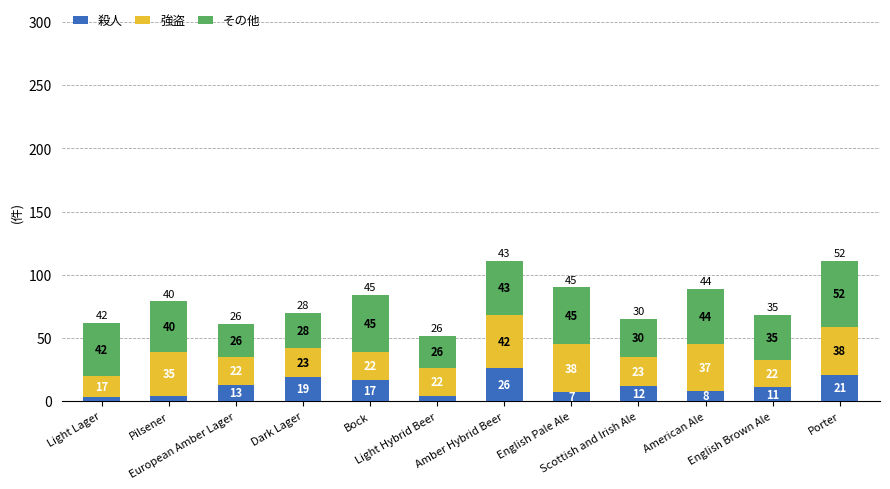

What is the maximum value for 殺人?

26